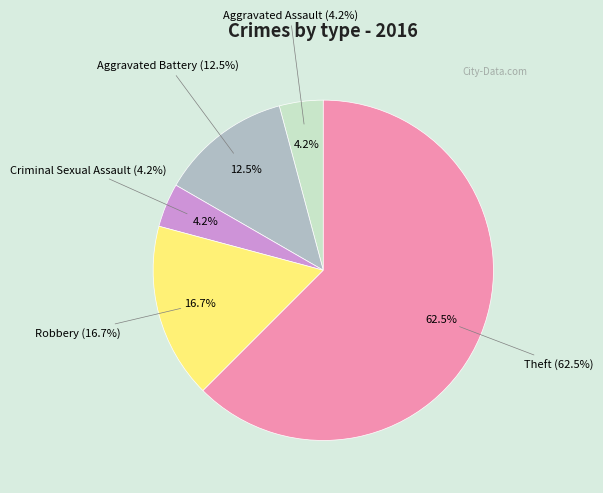

To the nearest percent, what percentage of the pie is Robbery?

17%